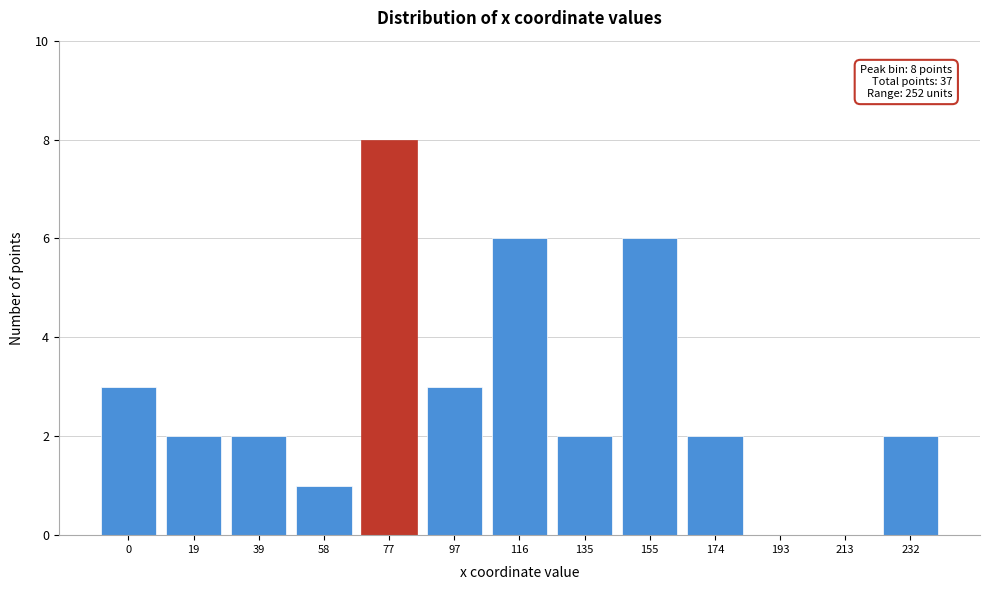

Reading left to right, list all the values displayed in this chart.

0=3	19=2	39=2	58=1	77=8	97=3	116=6	135=2	155=6	174=2	193=0	213=0	232=2